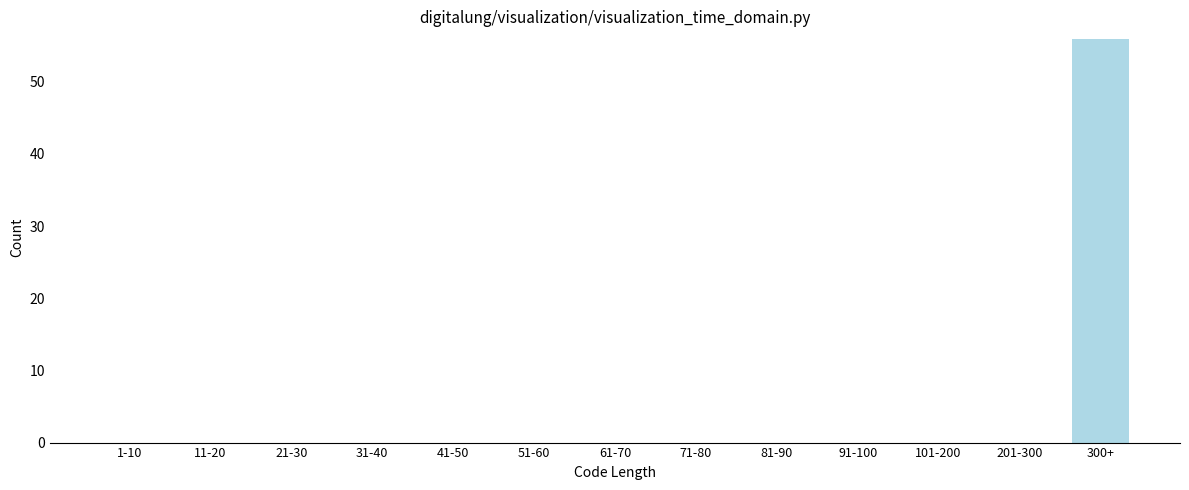

Reading left to right, what are all the values shown in this chart?

1-10=0	11-20=0	21-30=0	31-40=0	41-50=0	51-60=0	61-70=0	71-80=0	81-90=0	91-100=0	101-200=0	201-300=0	300+=56